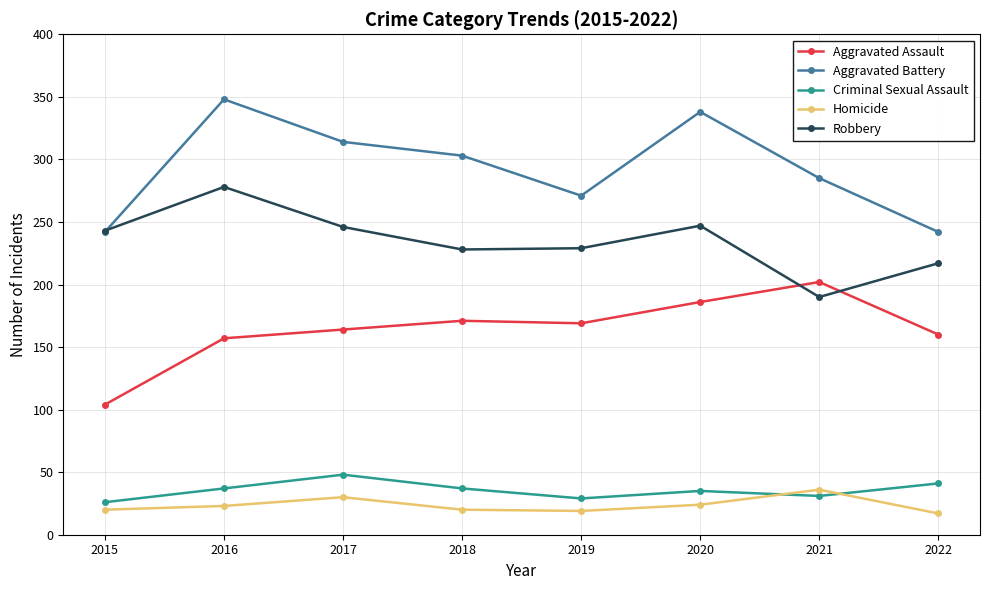

True or false: Aggravated Battery and Homicide cross at least once.

False